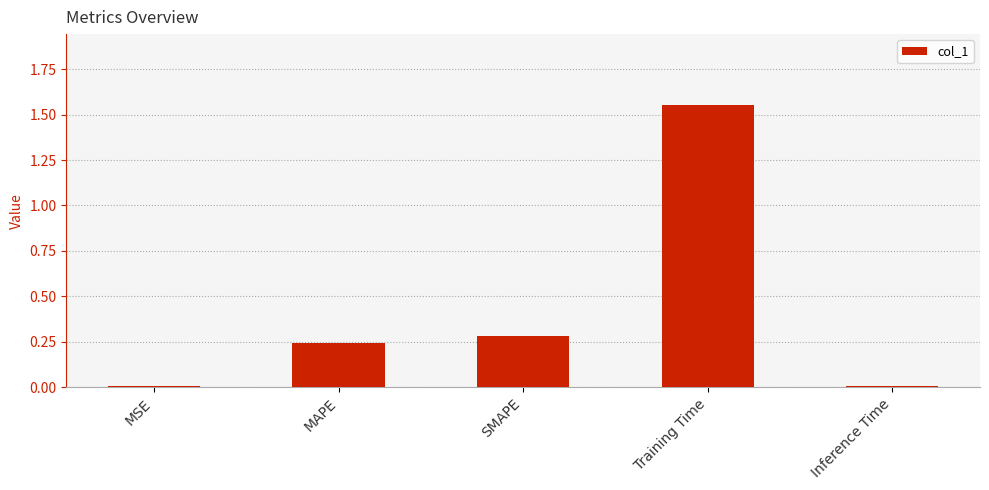

True or false: the data shows 0.4 at MAPE.

False